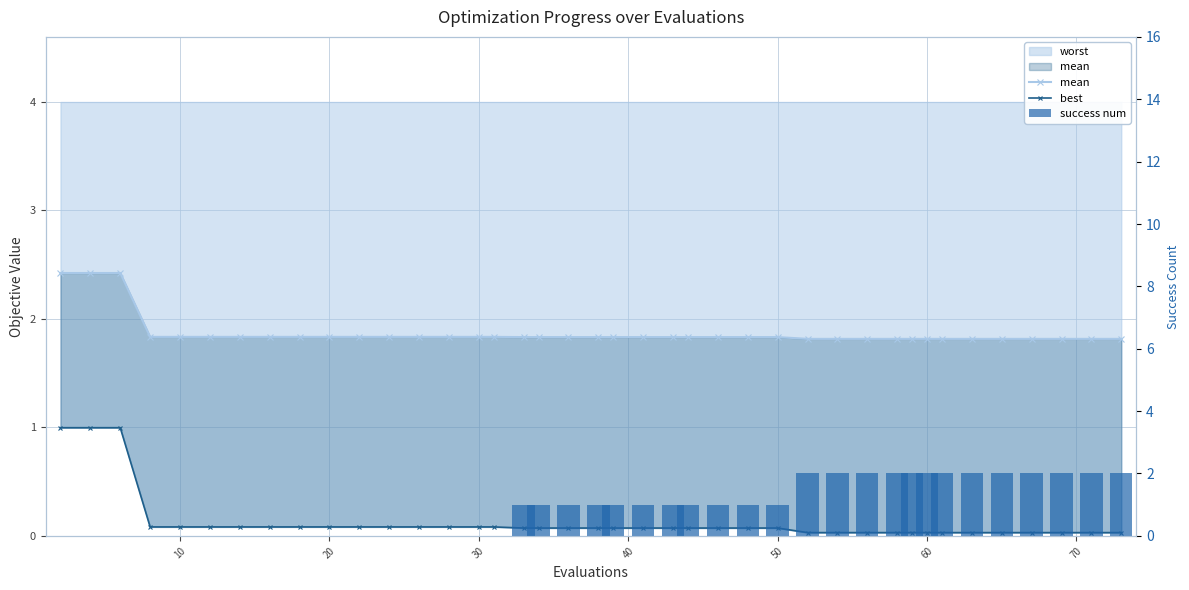

Between 30 and 9, which series saw the biggest shift?

mean